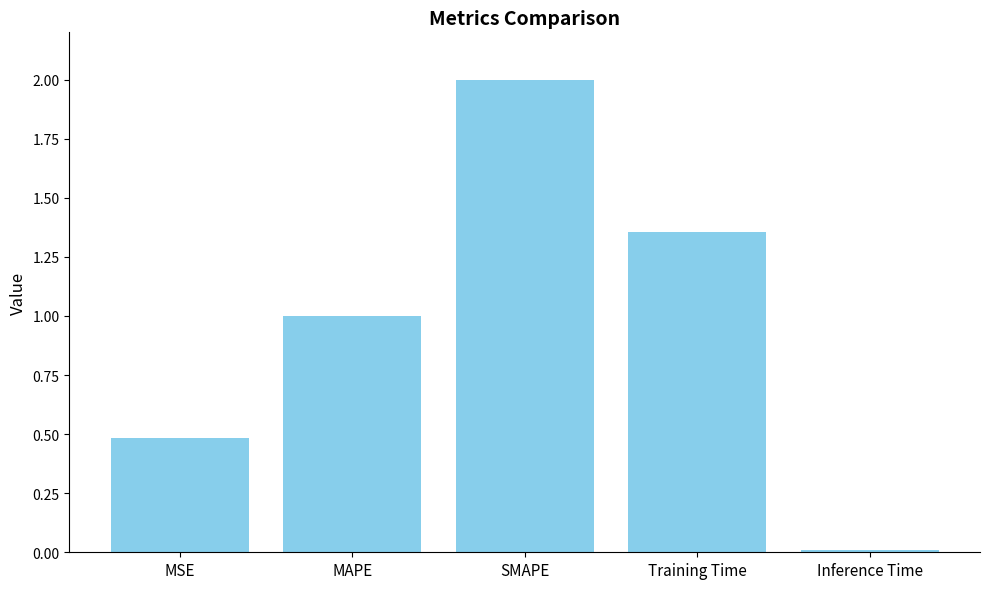

The value at MAPE is 0.5. True or false?

False